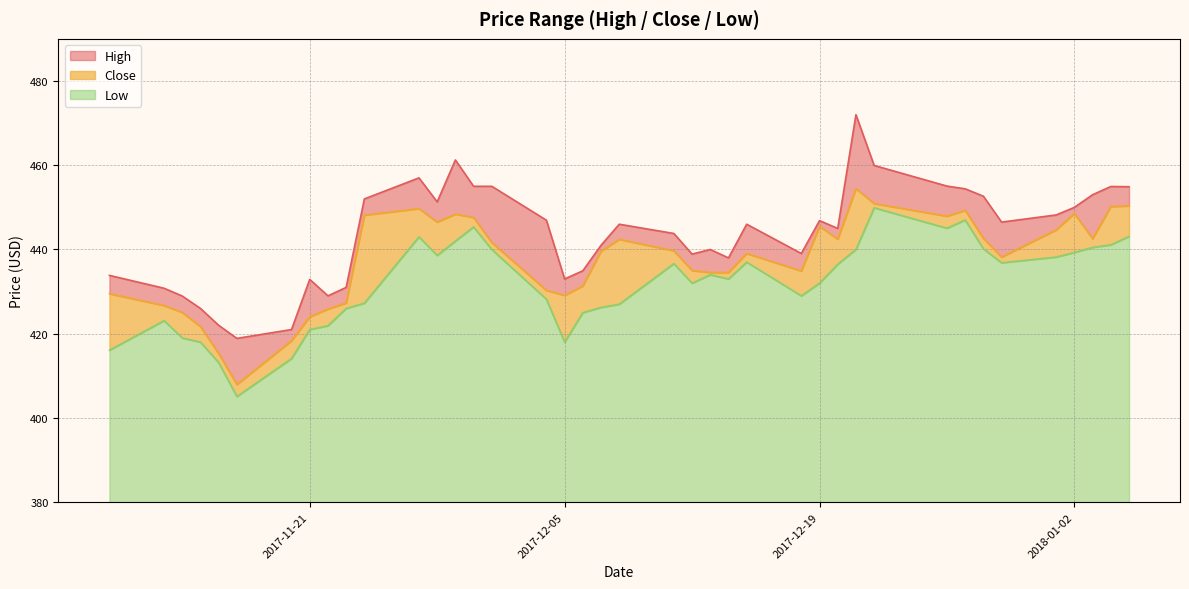

True or false: Low and High intersect in this chart.

False